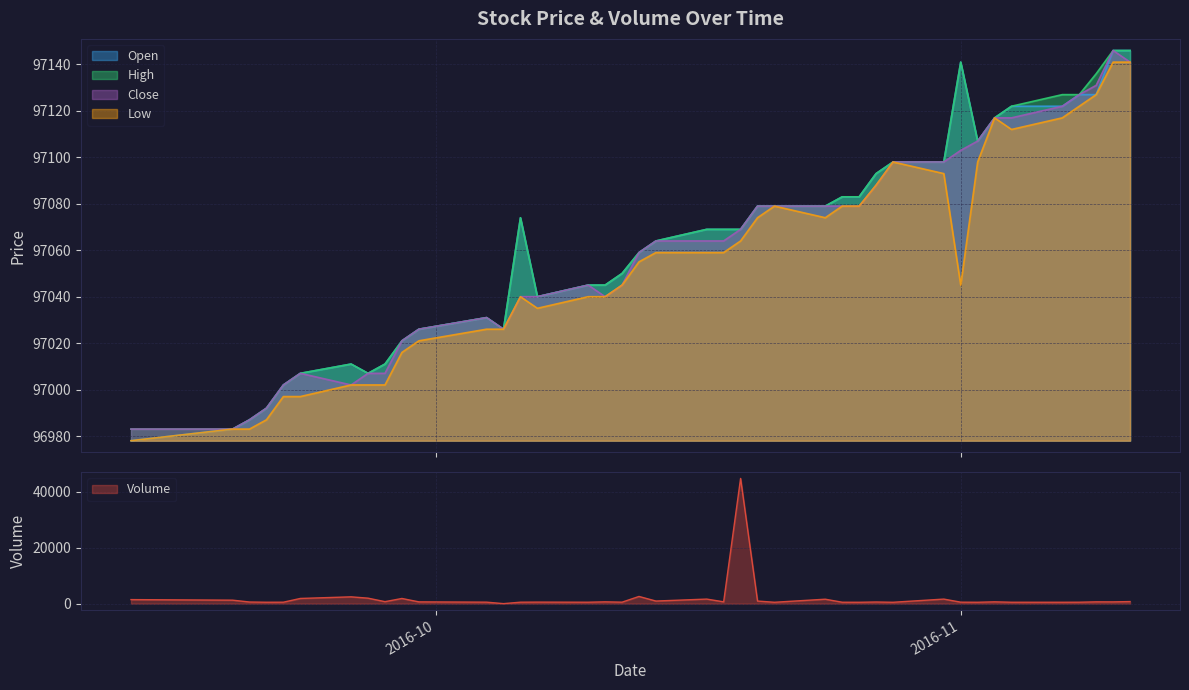

True or false: High has a value of 135826 at 2016-11-04.

False